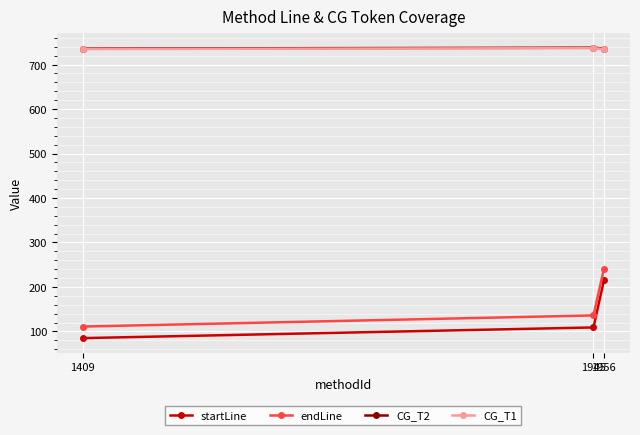

What is the spread (max minus min) of values at 1945?

629